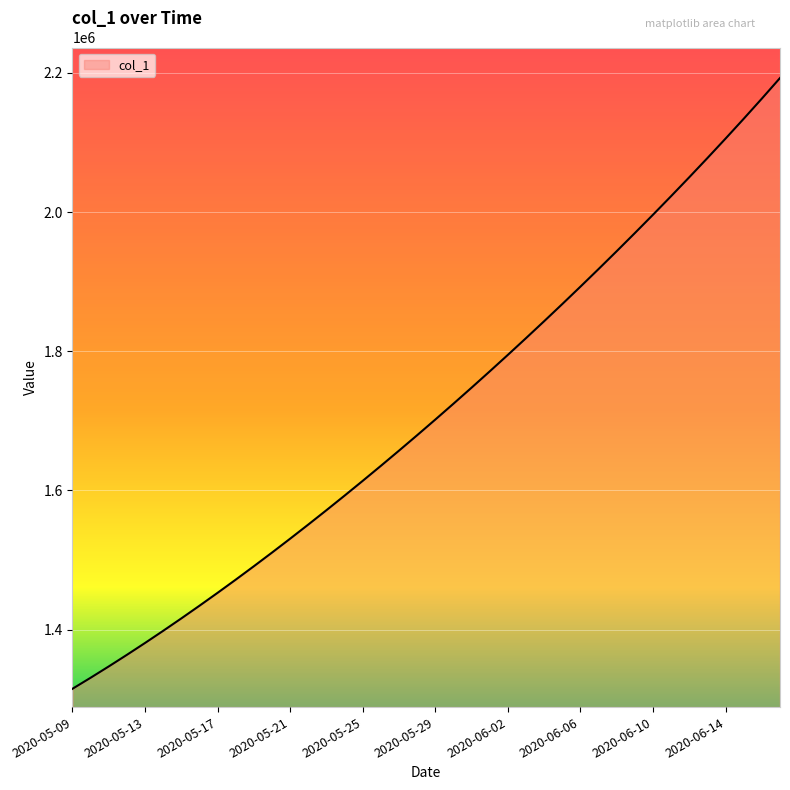

What is the difference between the maximum and minimum values?

877426.5